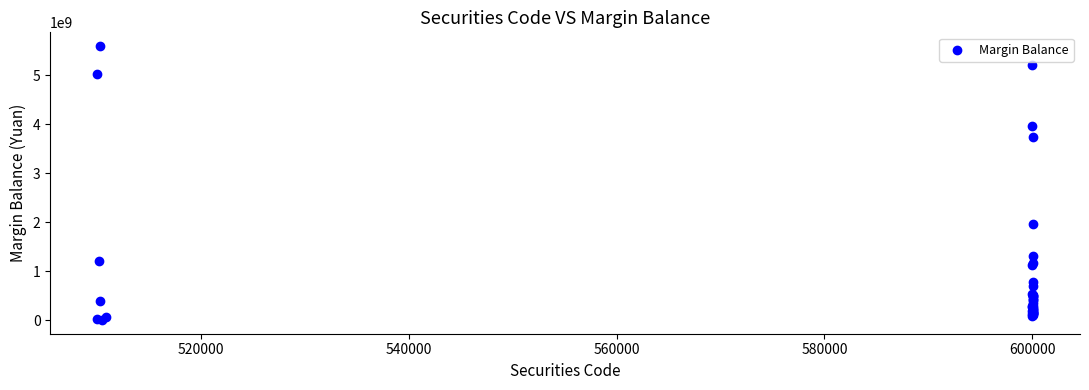

What Y value in the scatter plot is closest to 2802427969?

1971629910